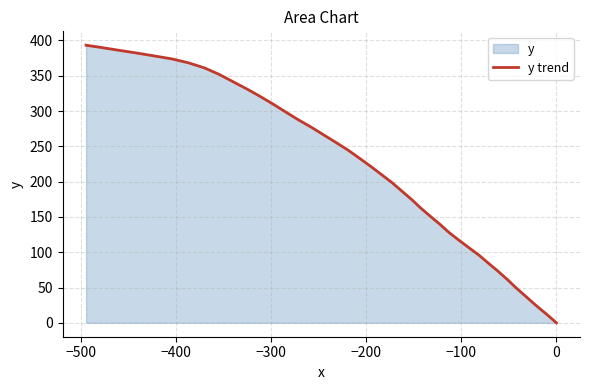

How many values exceed 233?

20